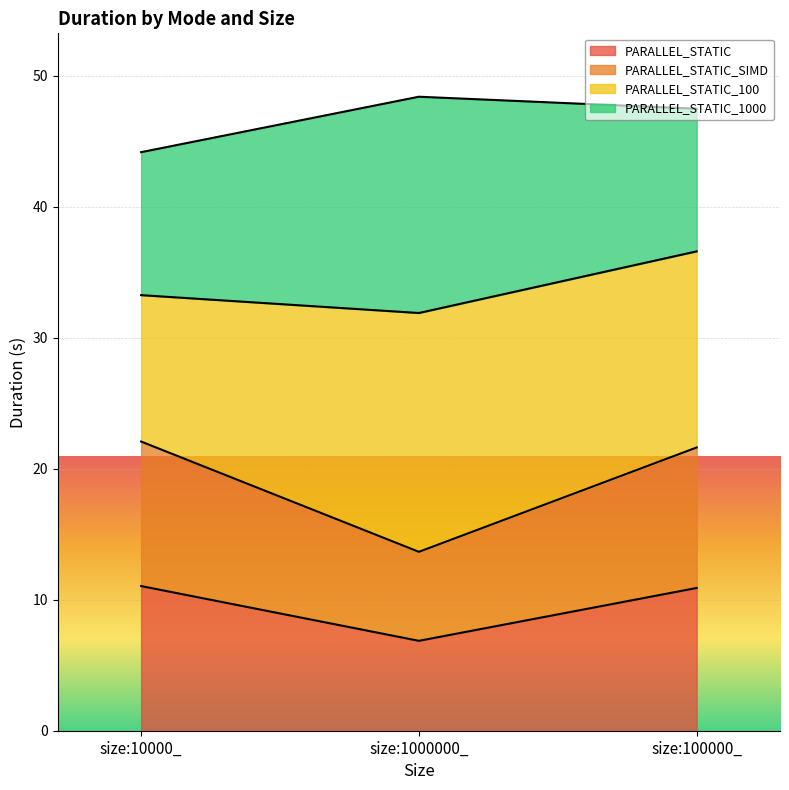

True or false: PARALLEL_STATIC_SIMD has a value of 9.9 at size:10000_.

False